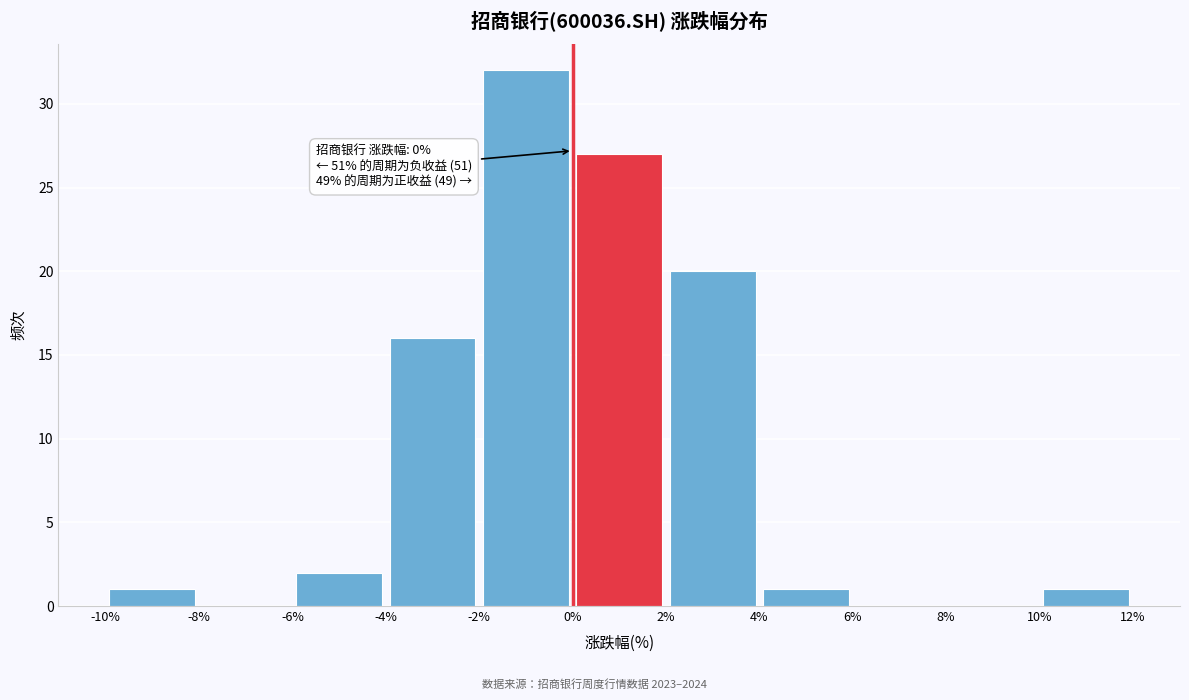

Over which range of the x-axis is the bar tallest?

-2% to 0%